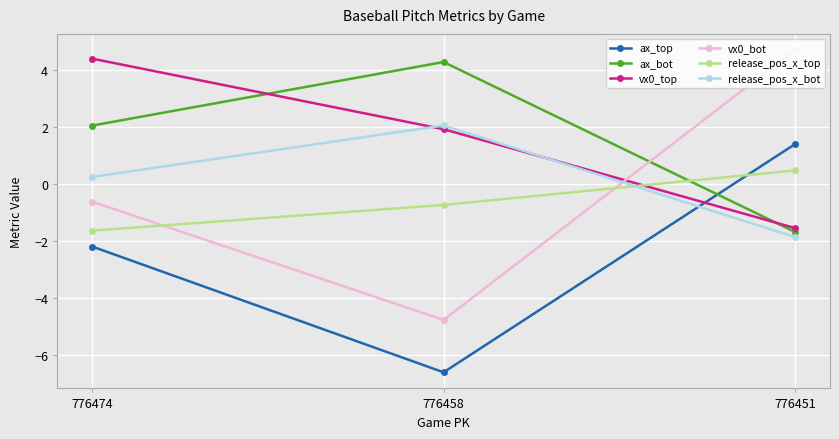

Which category has the lowest value across all series?

776458